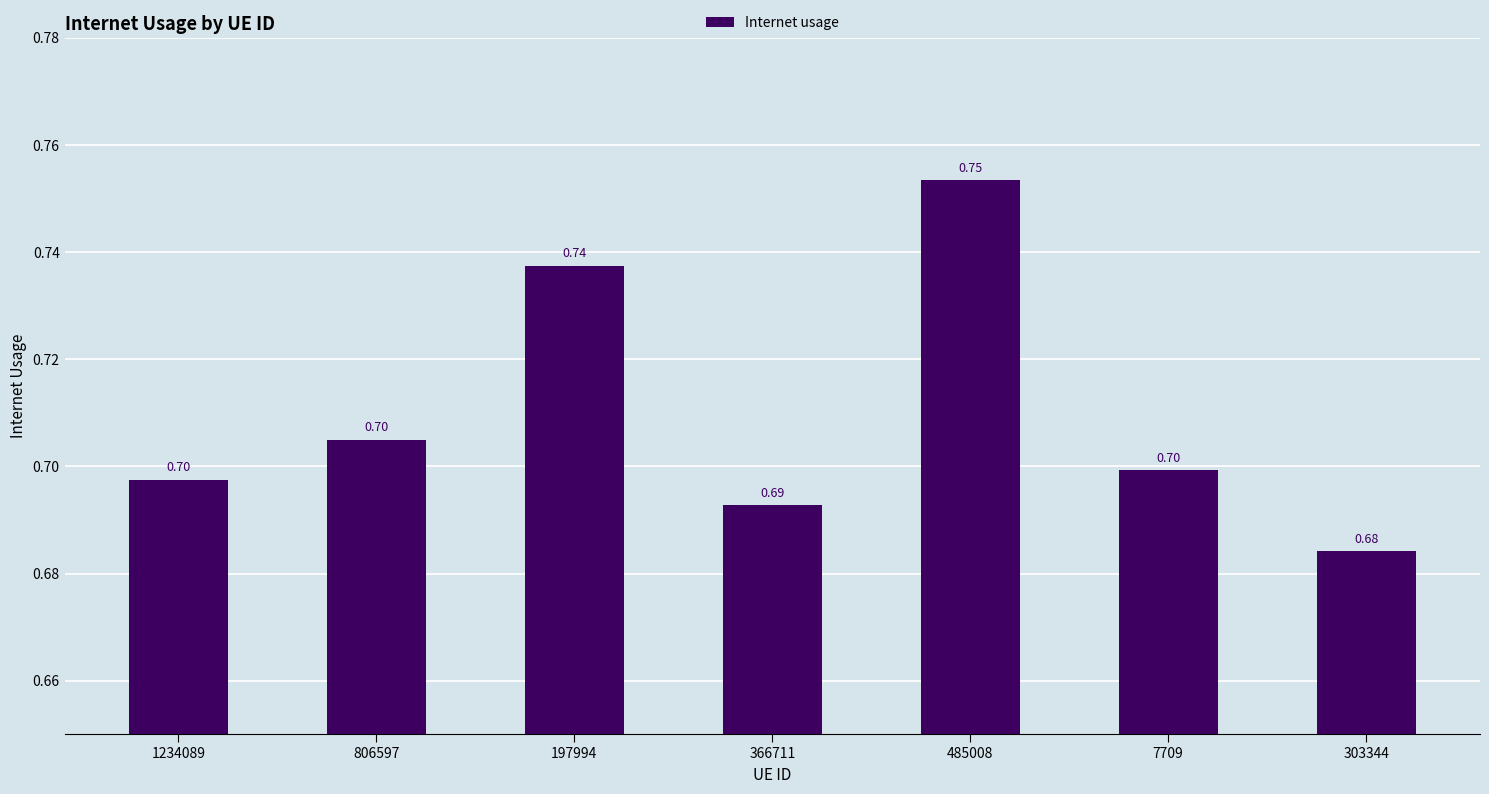

What is the average value?

0.7